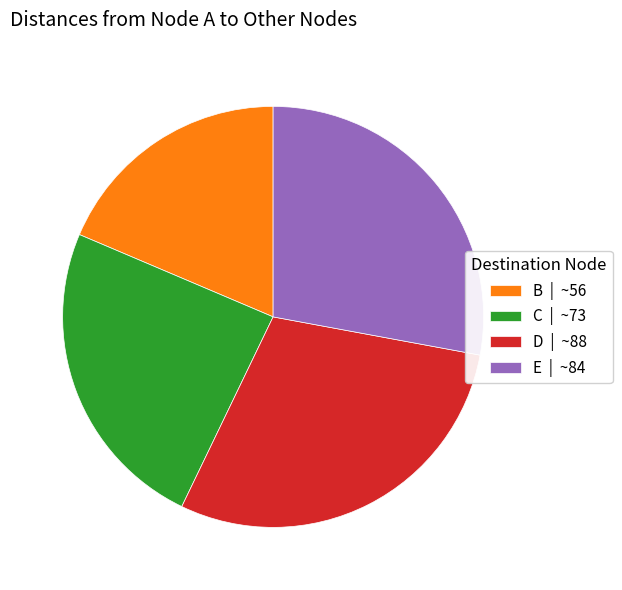

Is it true that C | ~73 is 31% of the pie?

False